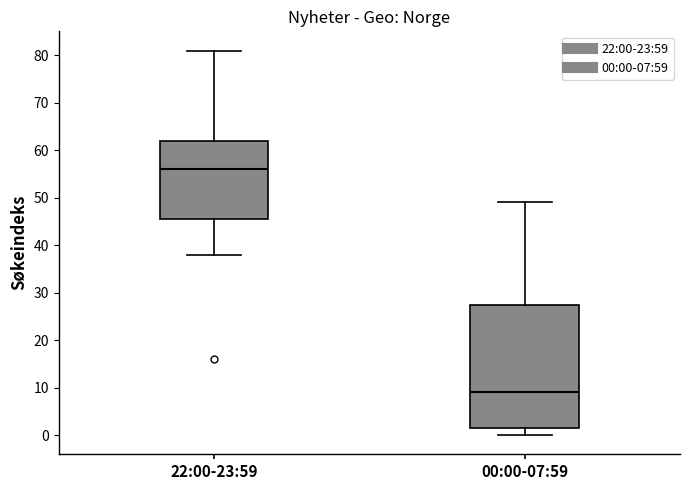

Which box has the highest median line?

22:00-23:59